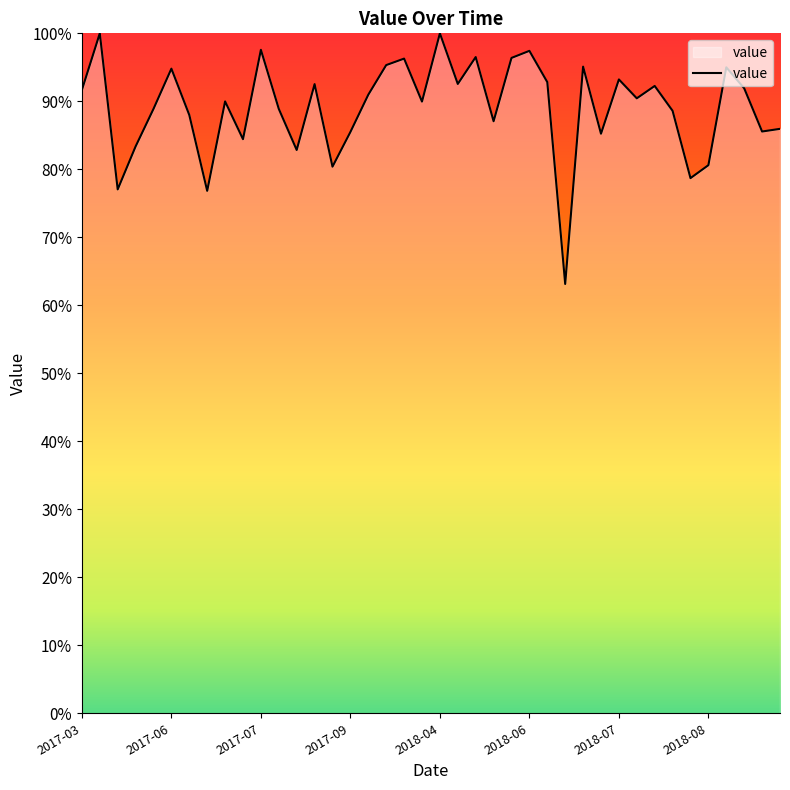

What is the difference between the maximum and minimum values?

36.9